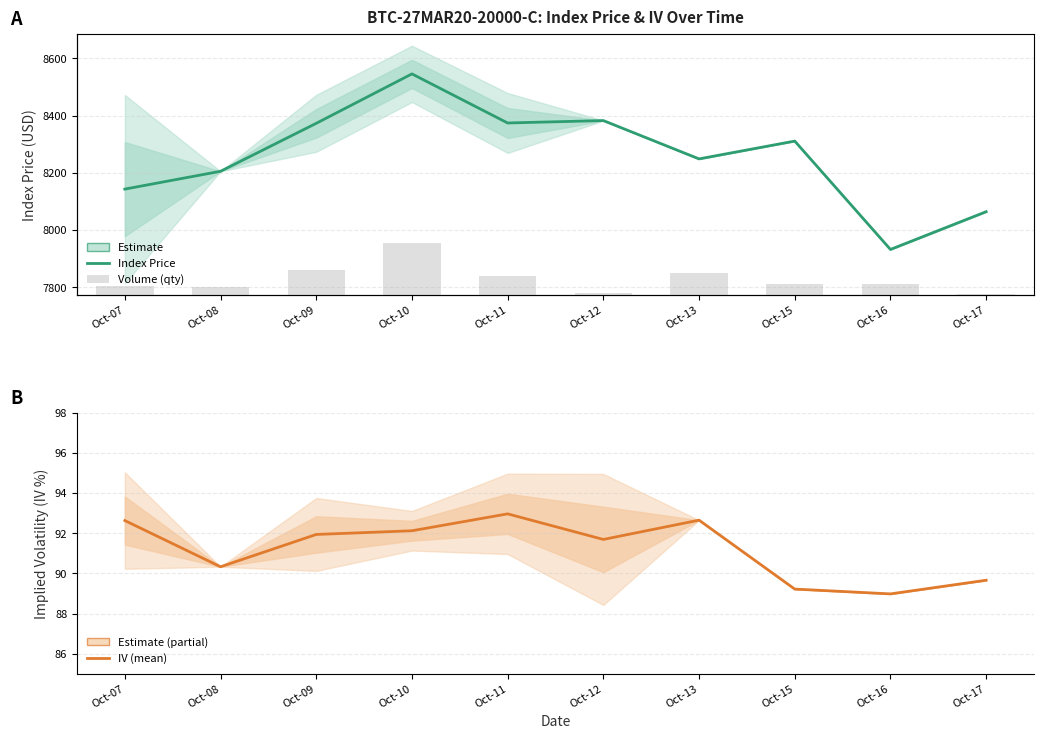

Reading left to right, list all the values displayed in this chart.

Index Price (mean): 8143.0	8205.2	8372.8	8545.6	8374.0	8382.5	8248.5	8310.8	7932.0	8064.0
IV (mean): 92.6	90.3	91.9	92.1	93.0	91.7	92.7	89.2	89.0	89.7
Quantity: 0.8	0.7	2.3	4.8	1.8	0.2	2.0	1.0	1.0	0.1